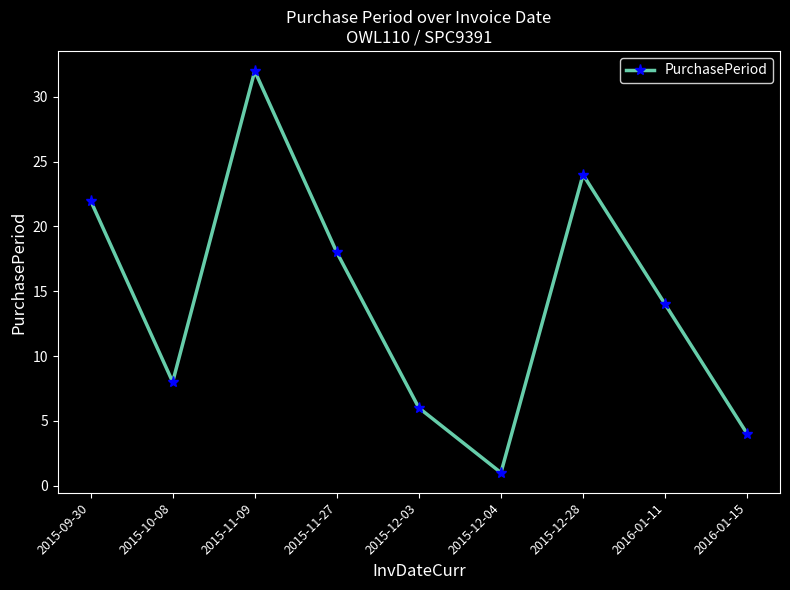

What is the difference between the second highest and second lowest values?

20